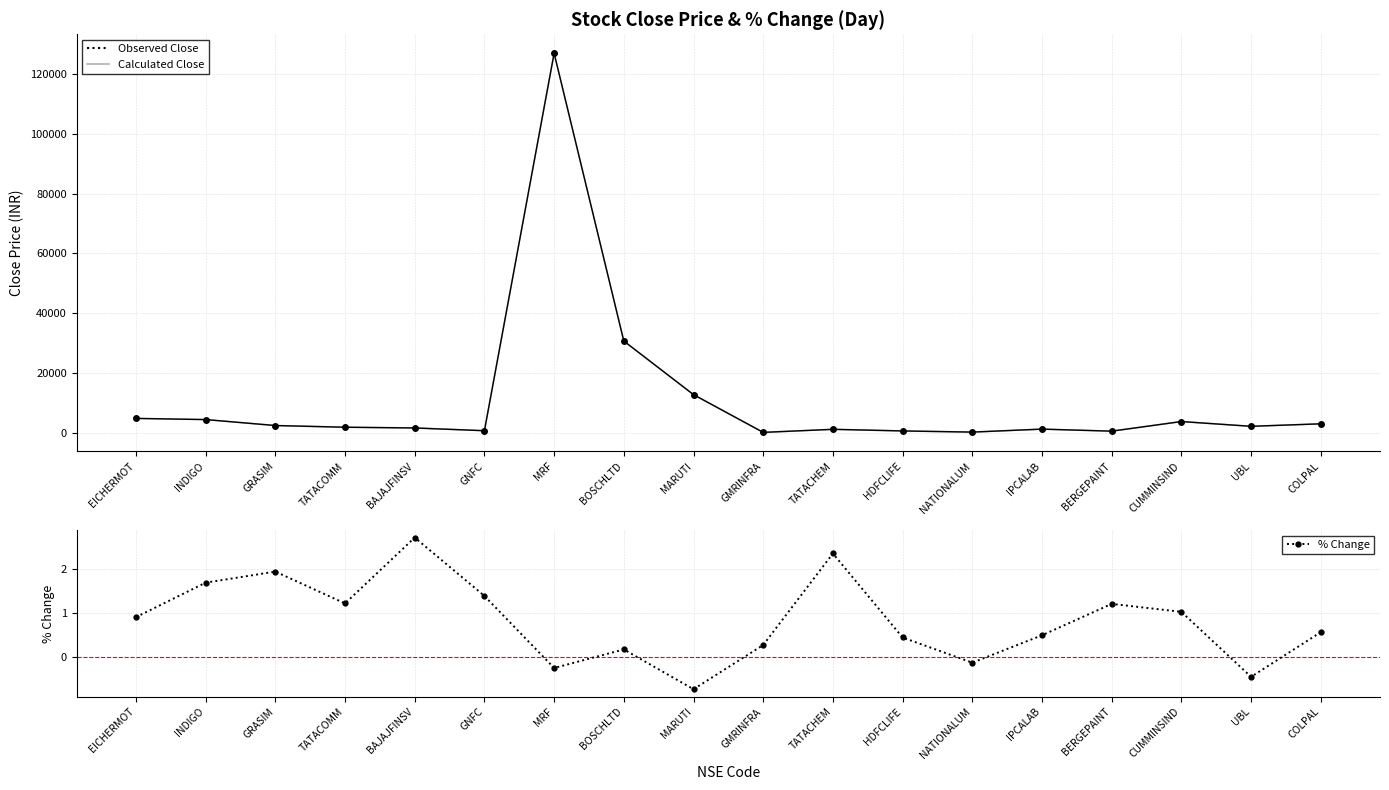

True or false: % Change and Observed Close cross at least once.

False